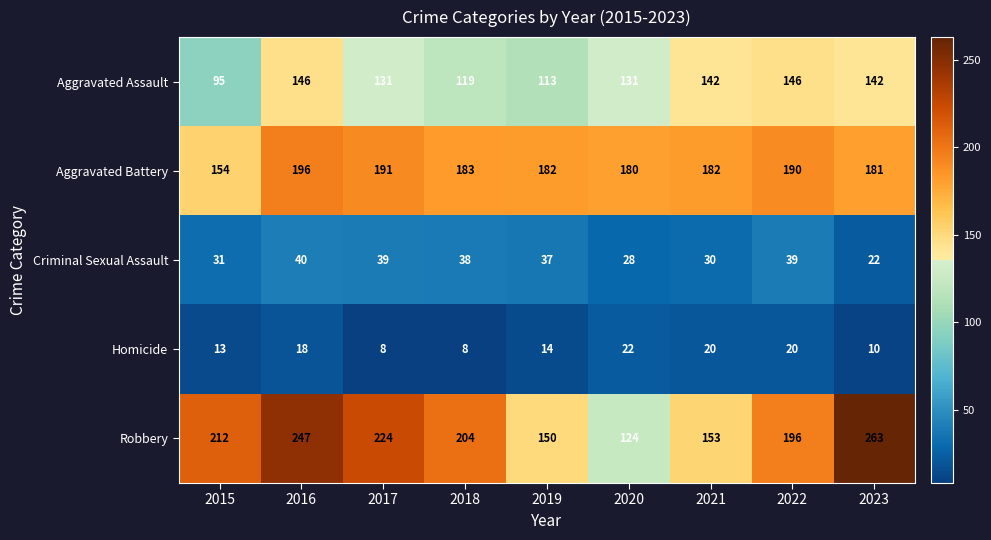

Which series has the widest spread of values?

Robbery